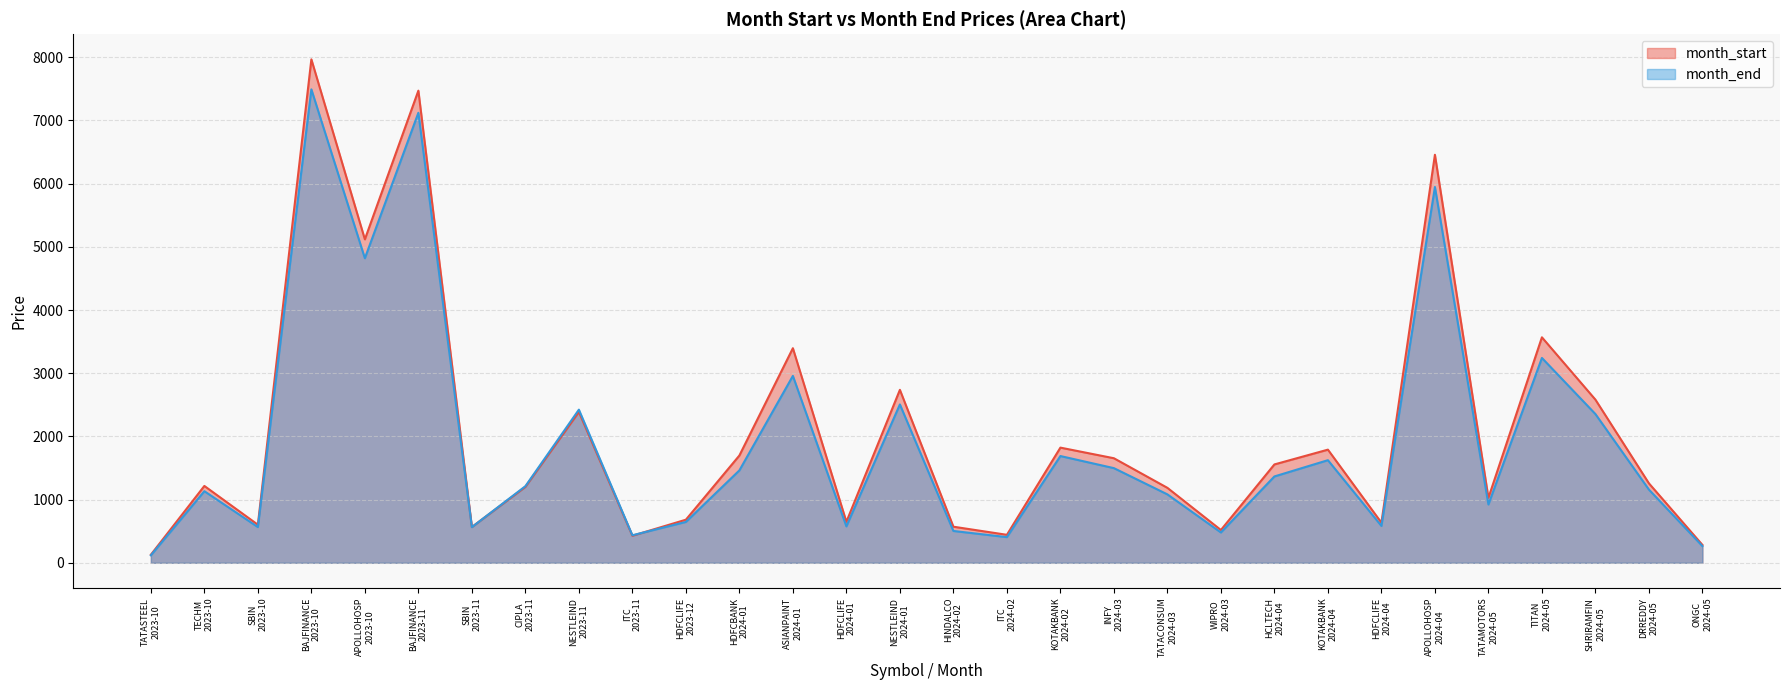

What position from the right is APOLLOHOSP
2024-04?

6